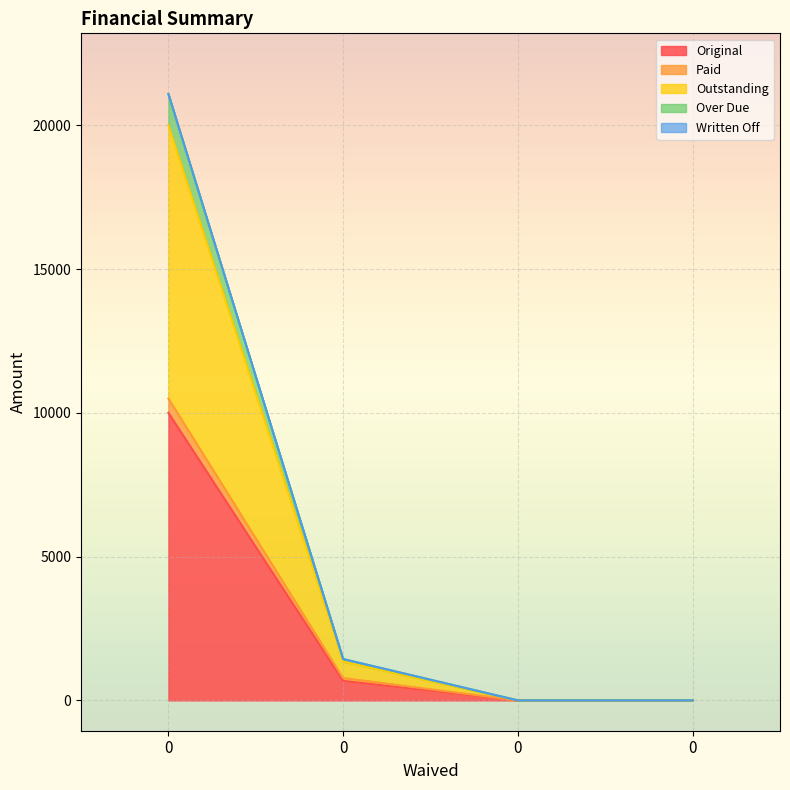

True or false: Paid and Over Due cross at least once.

False